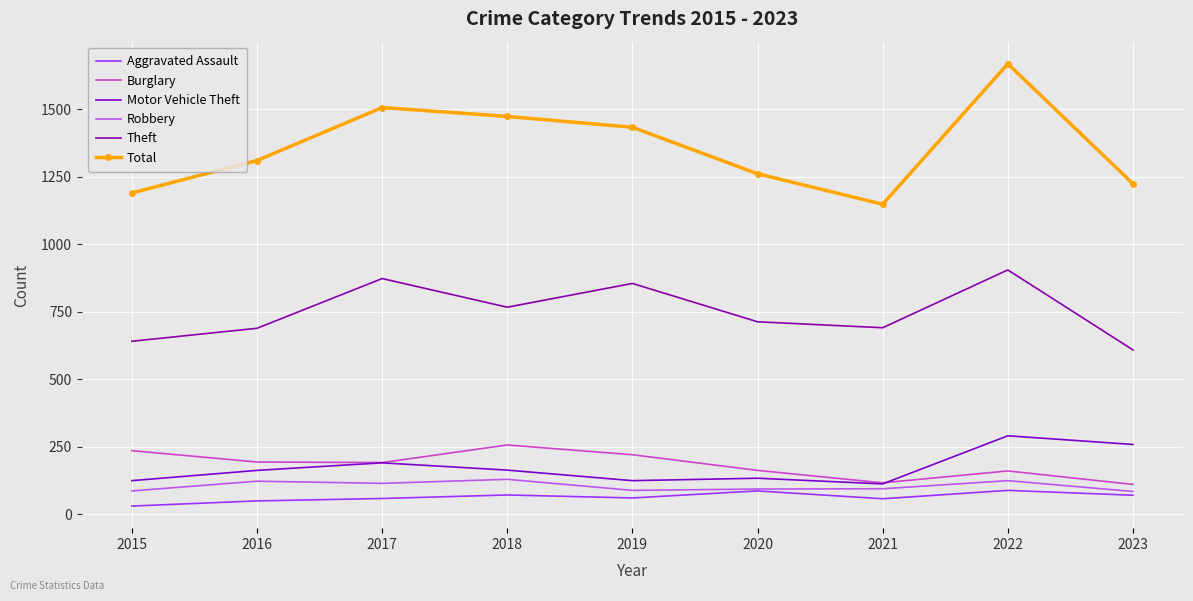

At which category does Burglary reach its first local peak?

2018